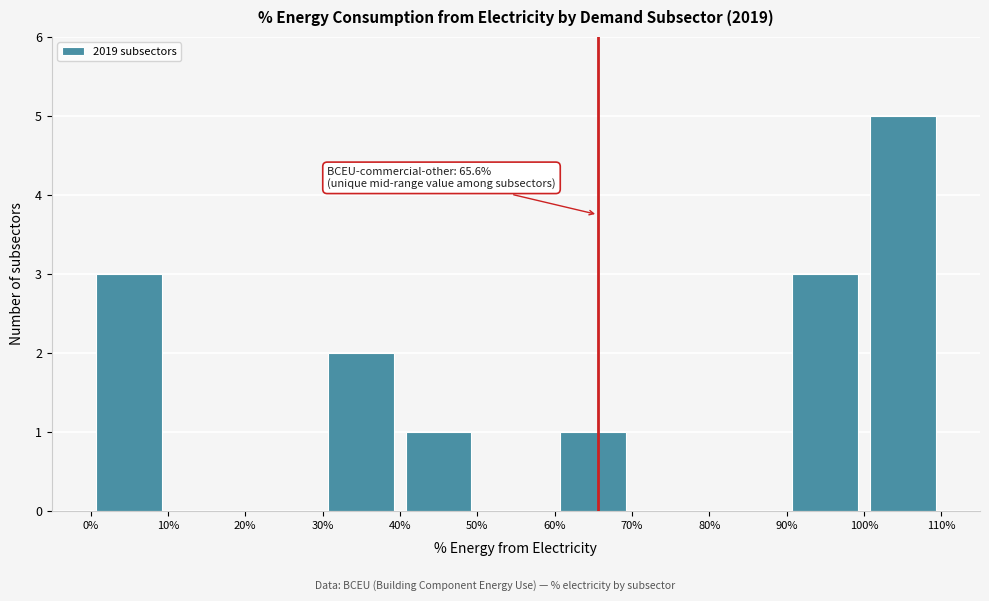

Which range on the x-axis has the tallest bar?

100% to 110%